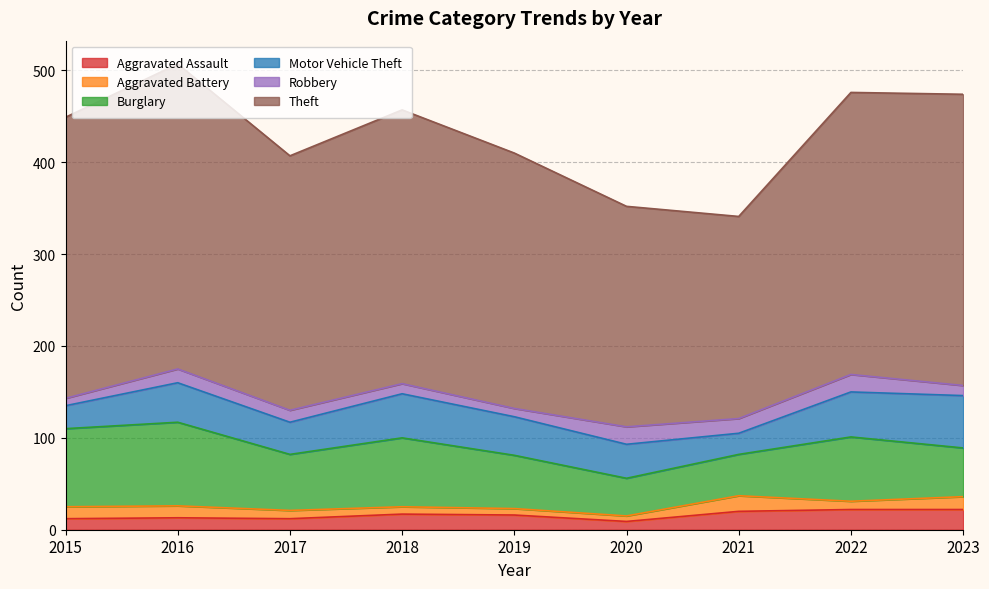

Where is the first local minimum for Aggravated Battery?

2020